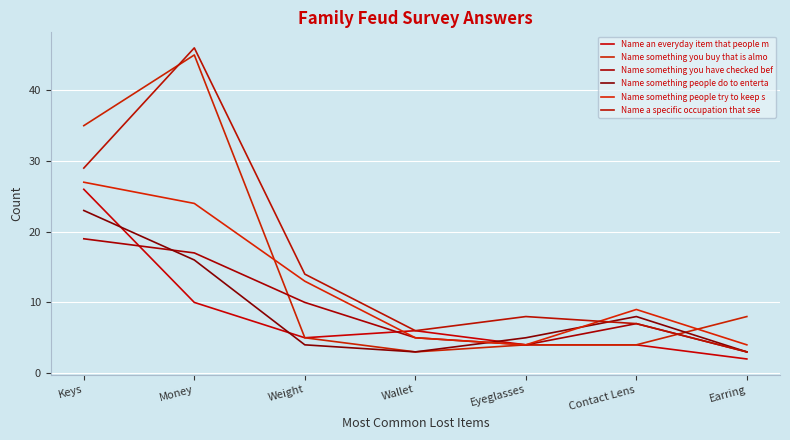

What is the minimum value for Name something people try to keep s?

4